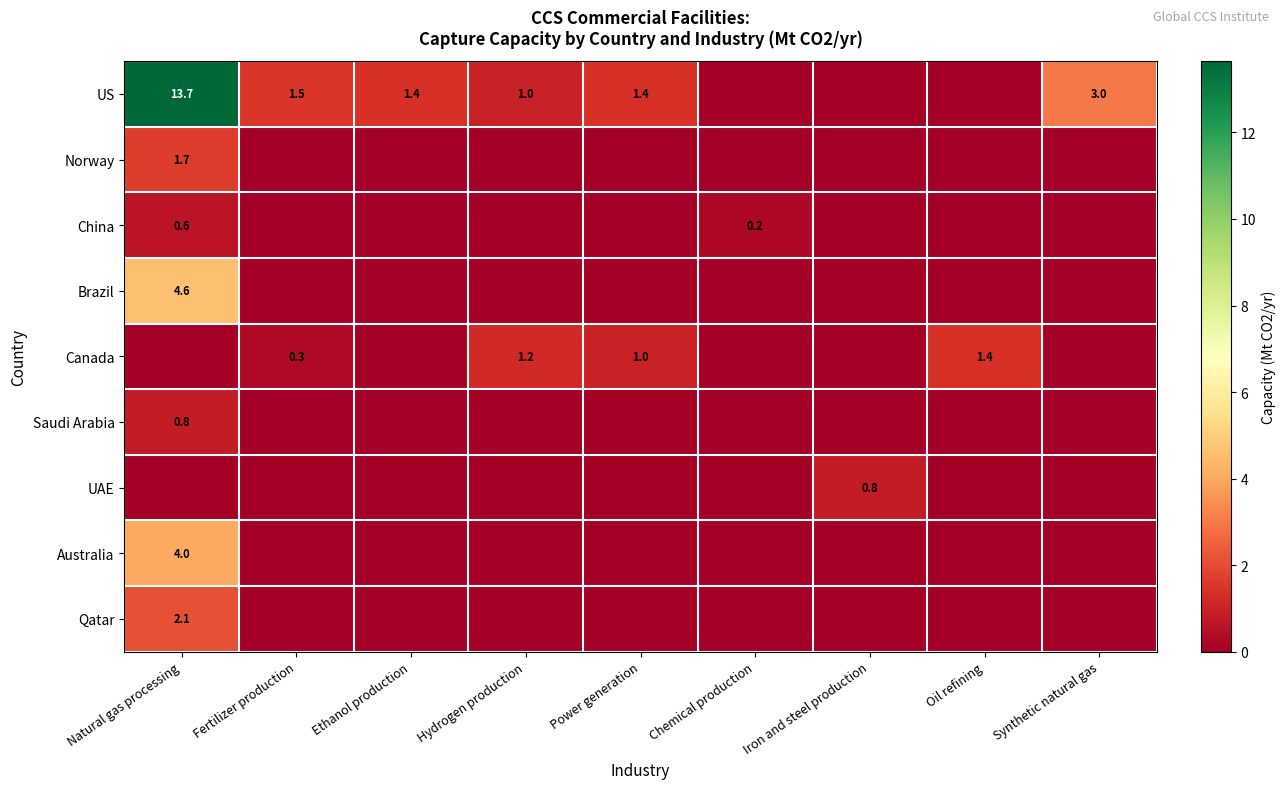

True or false: US has a value of 0.6 at Power generation.

False